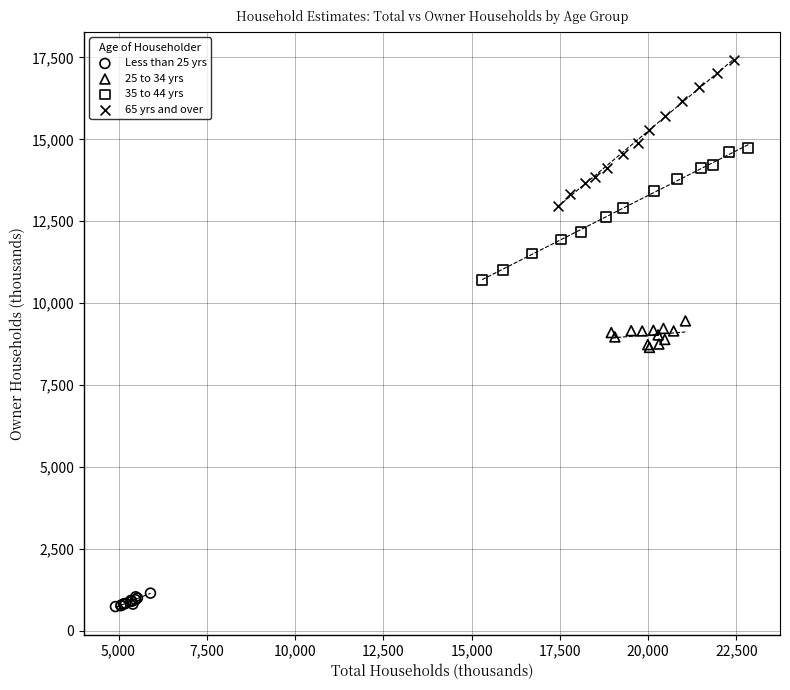

What are all the series names shown in the legend?

Less than 25 yrs, 25 to 34 yrs, 35 to 44 yrs, 65 yrs and over